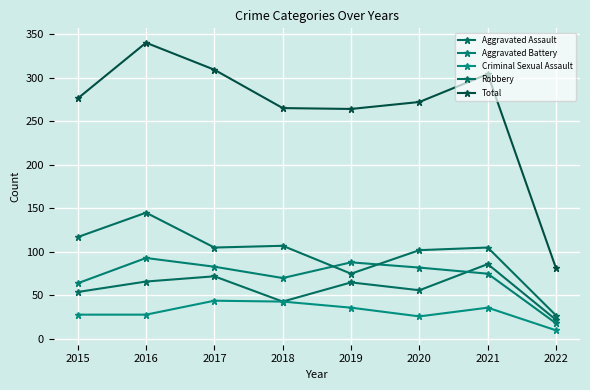

What is the average value of the Criminal Sexual Assault series?

31